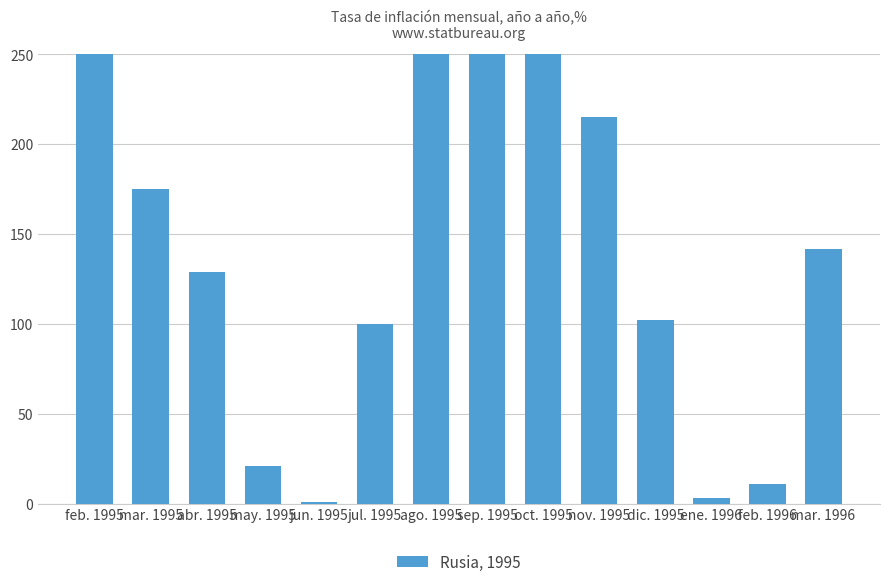

Between ago. 1995 and jun. 1995, which is larger?

ago. 1995